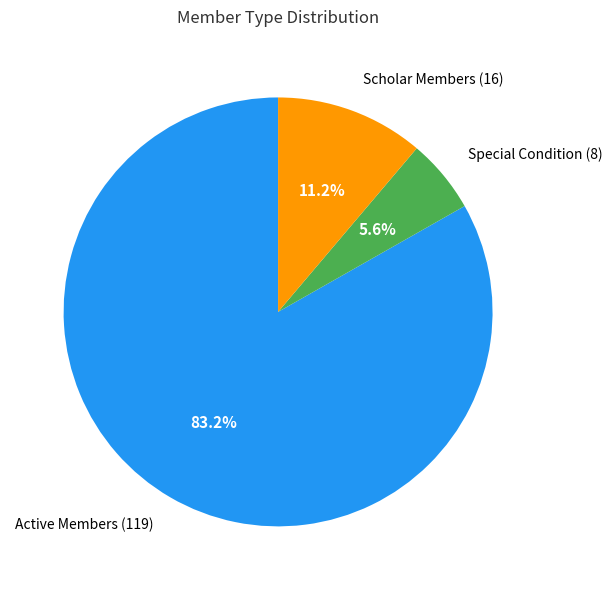

Is there a majority slice in this chart?

Yes